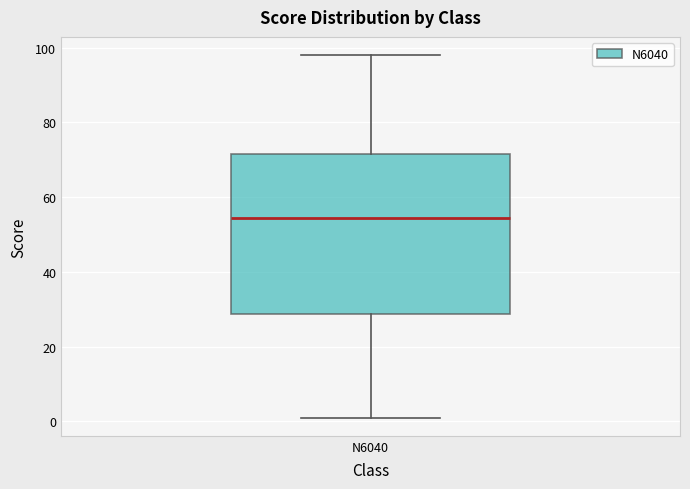

Transcribe this box plot: give where the median line is, the range the box spans, and where the two whiskers end, as read against the y-axis. The values are not printed on the chart, so give them approximately, as read against the axis.

median 54, box 28 to 72, whiskers 2 to 98